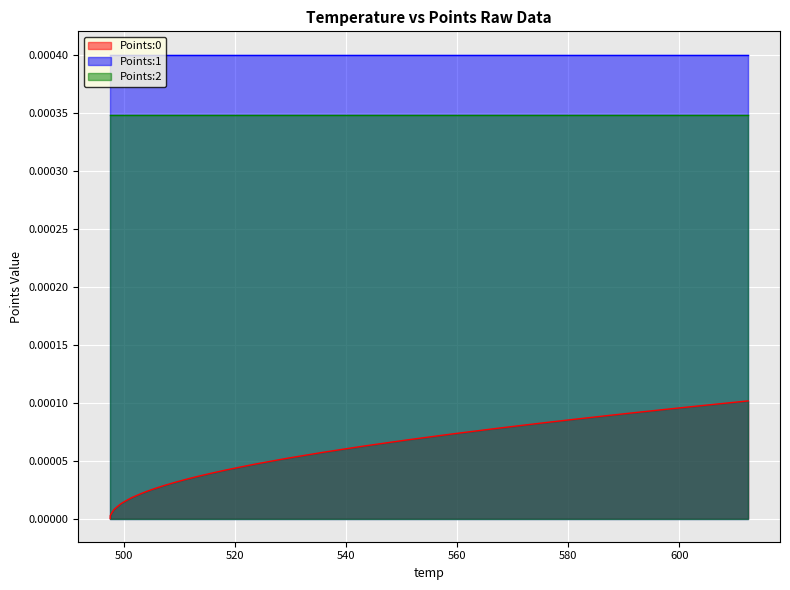

True or false: Points:1 has more than 2 interior local peaks.

False